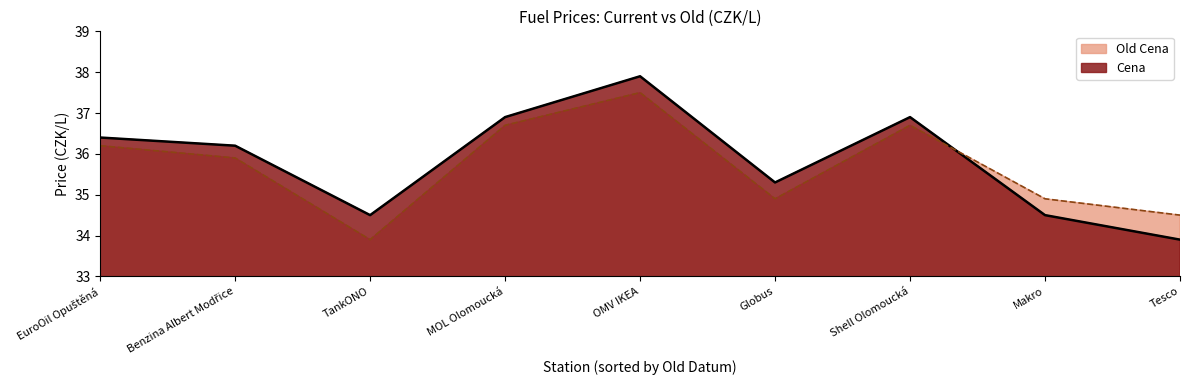

At which label does Cena reach its peak?

OMV IKEA